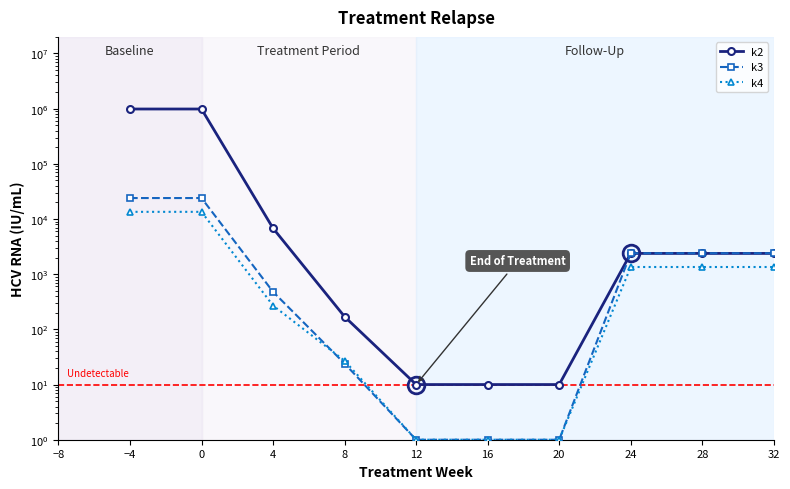

Which series has the largest total across all categories?

k2